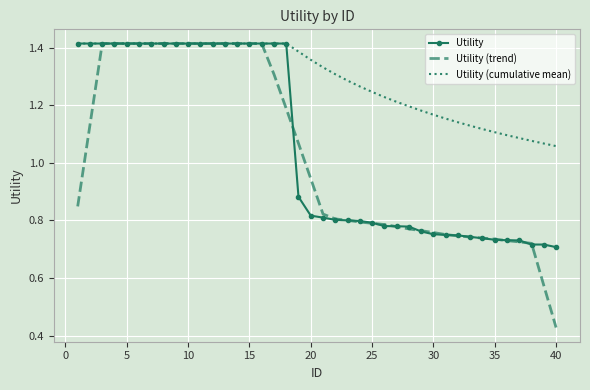

Which series has the largest total across all categories?

Utility (cumulative mean)